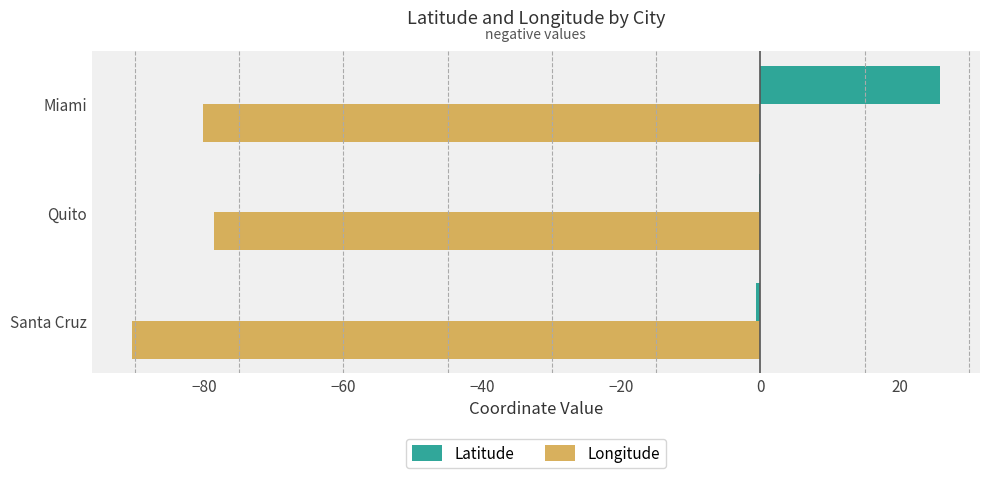

The value of Longitude at Santa Cruz is -90.4. True or false?

True